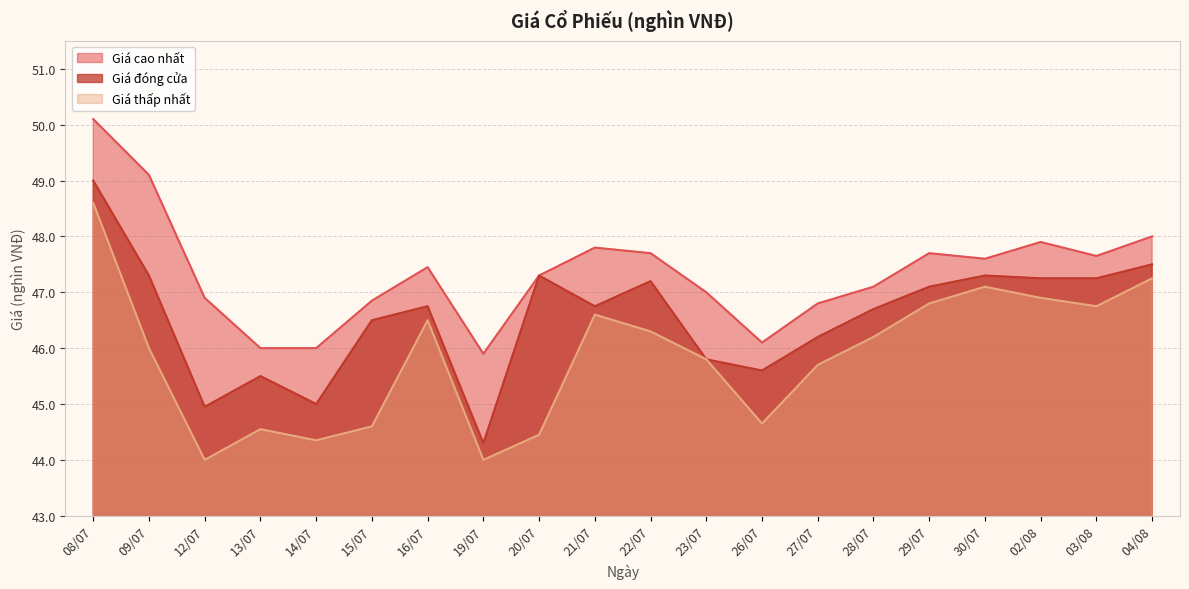

What is the difference between the maximum and minimum values in the Giá đóng cửa series?

4.7